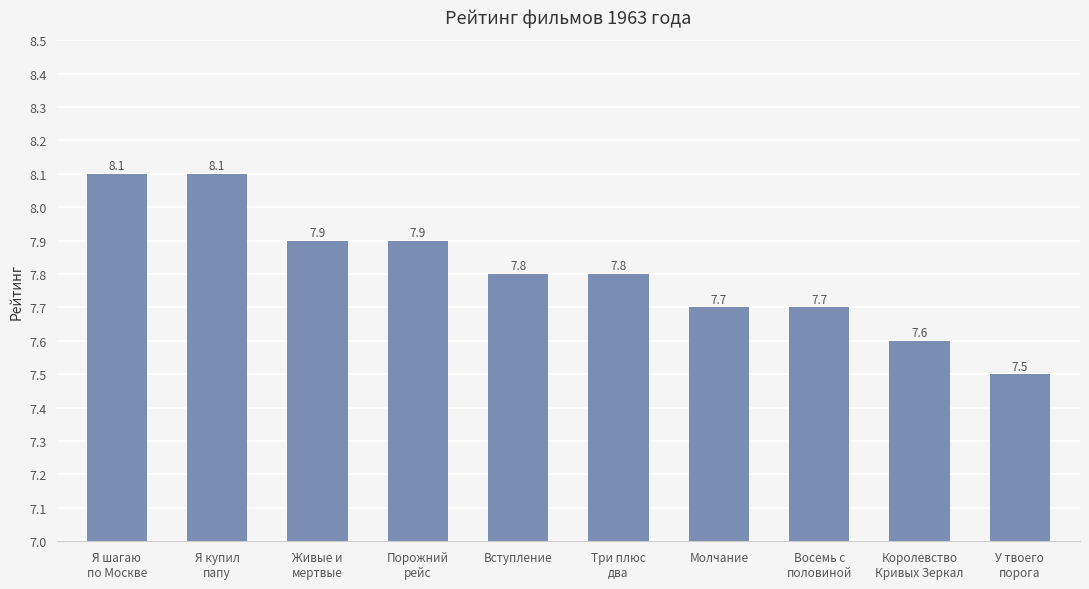

Is it true that the value at У твоего
порога is 7.5?

True